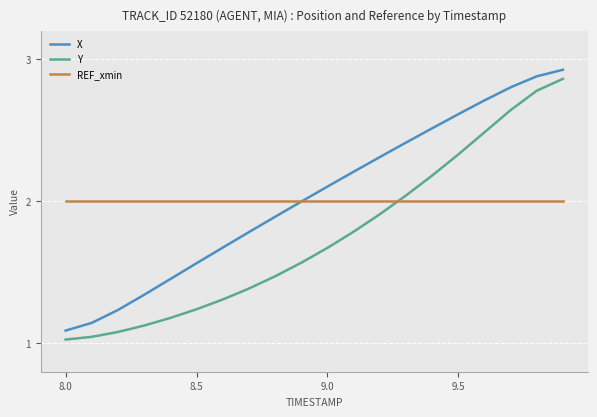

True or false: X and Y intersect in this chart.

False